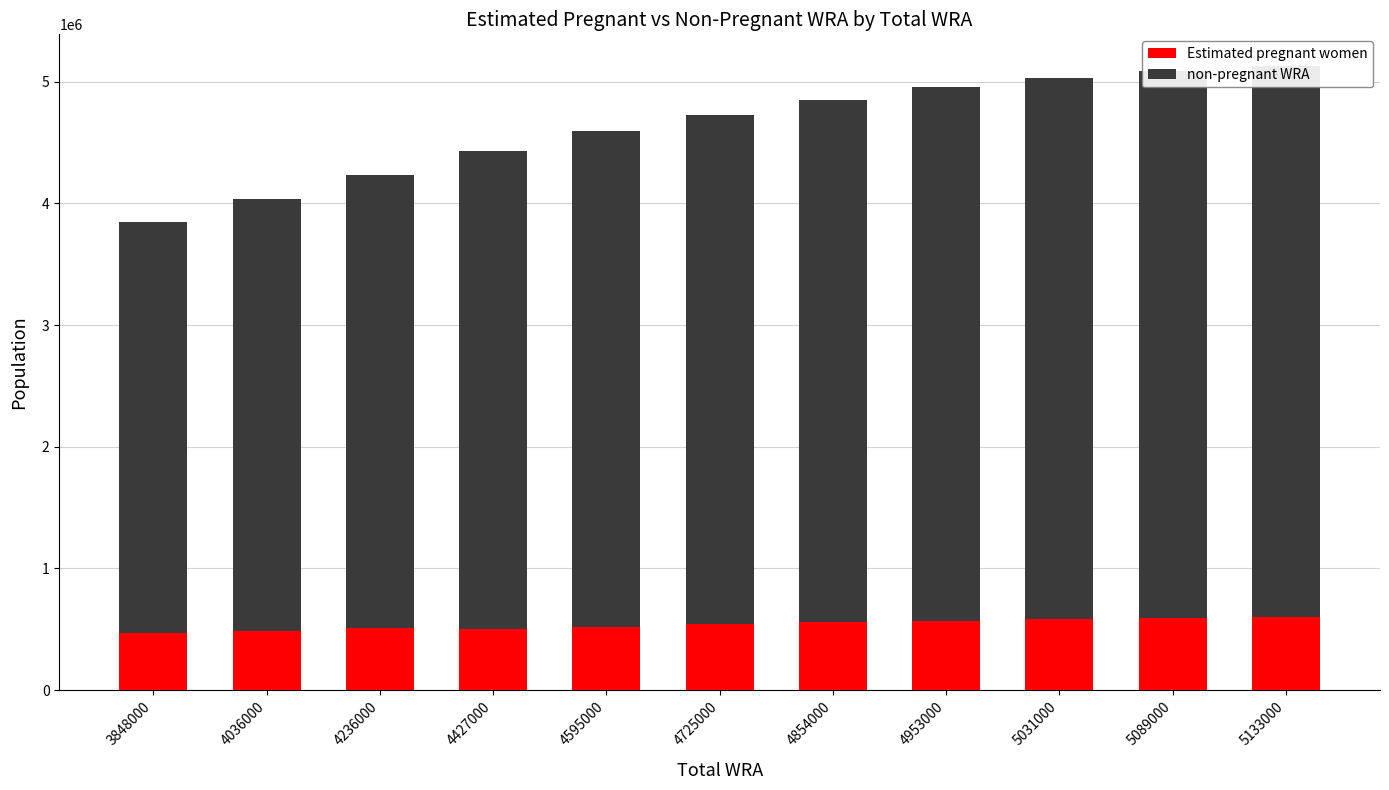

Reading left to right, what are all the values shown in this chart?

Estimated pregnant women: 3848000=471722.3	4036000=487453.3	4236000=506908.3	4427000=499454.1	4595000=522668.9	4725000=543762.2	4854000=558539.5	4953000=570635.1	5031000=580531.4	5089000=589105.8	5133000=596987.7
non-pregnant WRA: 3848000=3376277.7	4036000=3548546.7	4236000=3729091.7	4427000=3927545.9	4595000=4072331.1	4725000=4181237.8	4854000=4295460.5	4953000=4382364.9	5031000=4450468.6	5089000=4499894.2	5133000=4536012.3